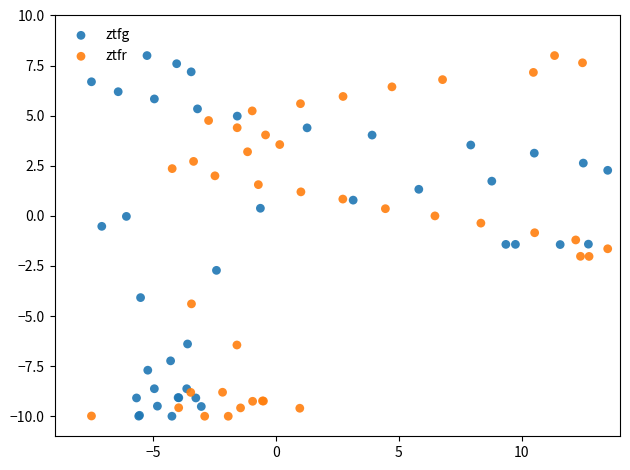

What are all the series names shown in the legend?

ztfg, ztfr